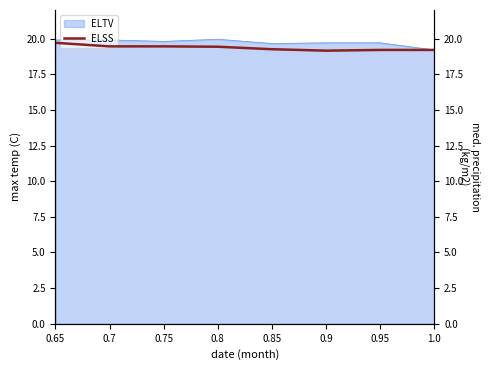

At which category does the chart reach its minimum across all series?

0.9